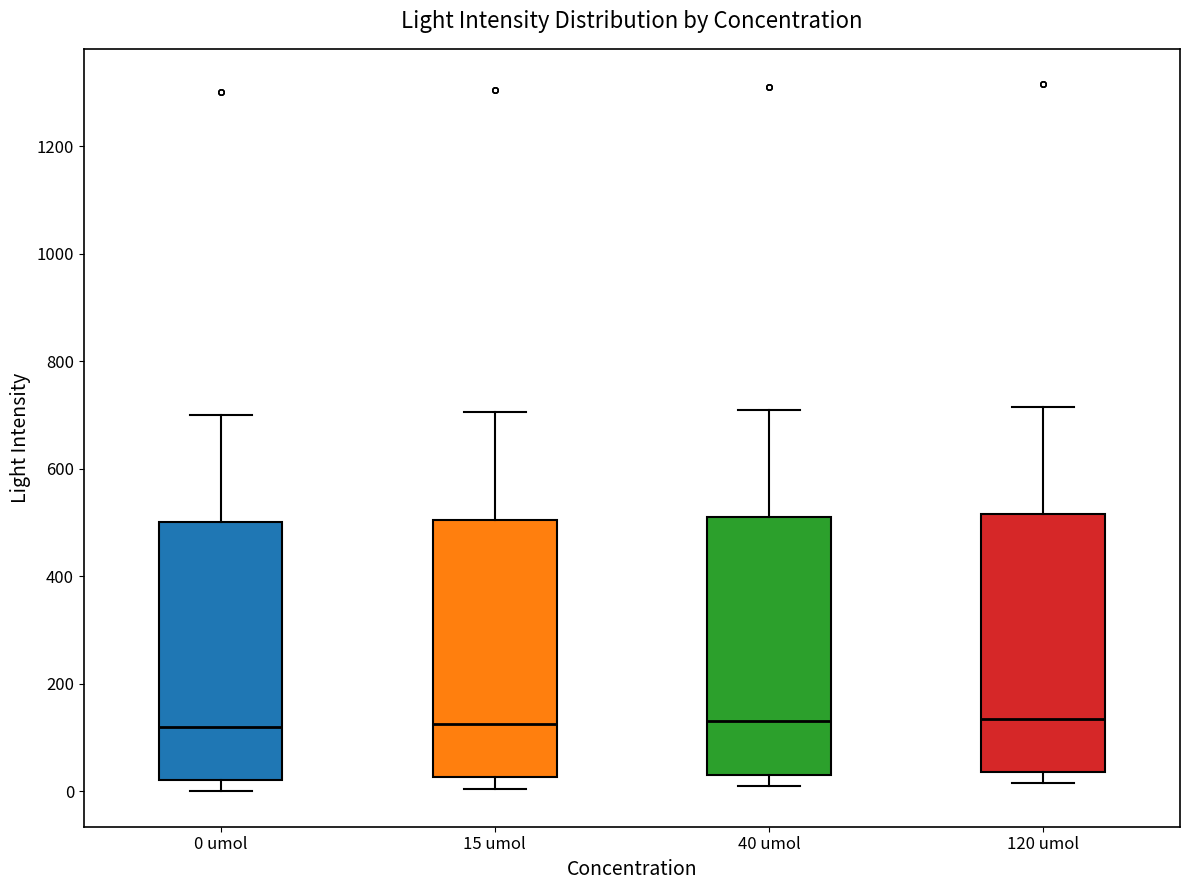

Reading left to right, read every box against the y-axis: the position of its median line, the range the box covers, and the ends of its whiskers. The values are not printed on the chart, so give them approximately, as read against the axis.

0 umol: median 120, box 20 to 500, whiskers 0 to 700
15 umol: median 120, box 20 to 500, whiskers 0 to 700
40 umol: median 140, box 40 to 520, whiskers 20 to 720
120 umol: median 140, box 40 to 520, whiskers 20 to 720